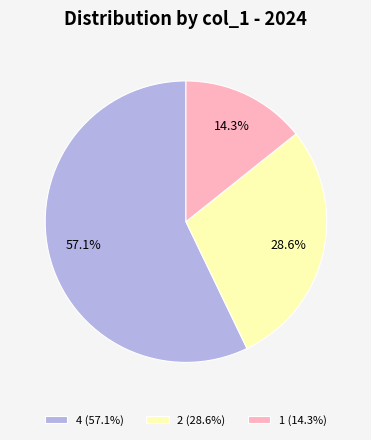

To the nearest percent, what is the combined percentage of 4 and 1?

71%